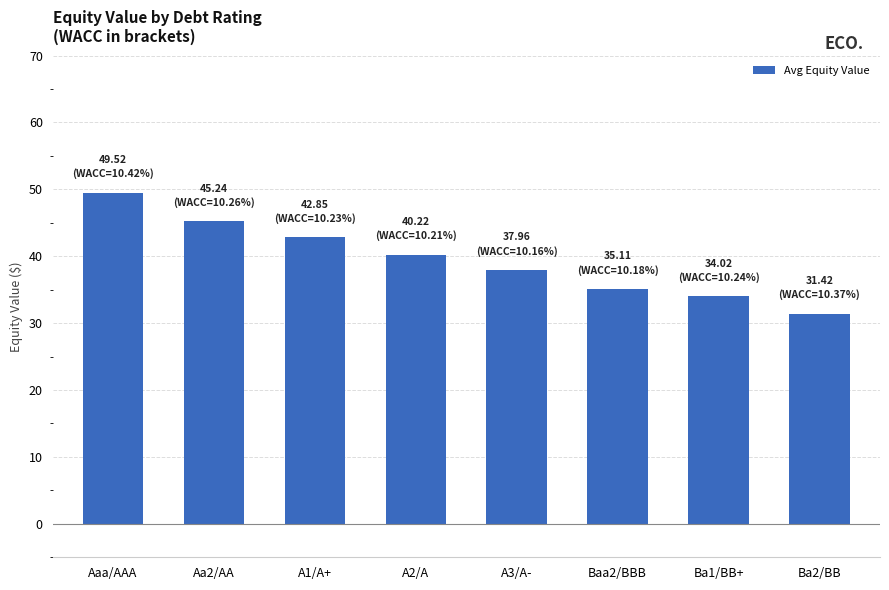

How many data points are less than 40?

4